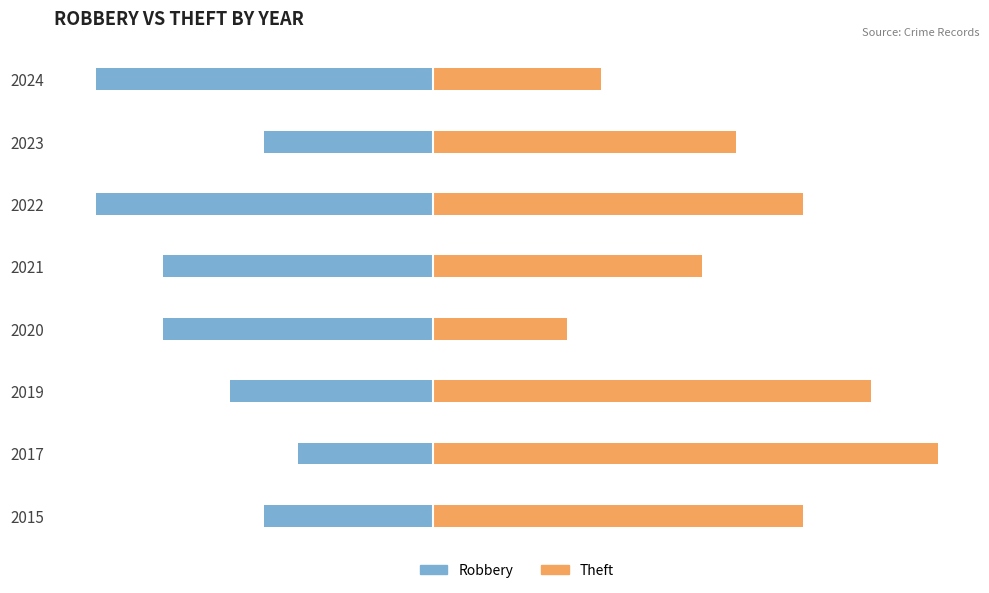

List the series in order of their overall mean, lowest first.

Robbery, Theft